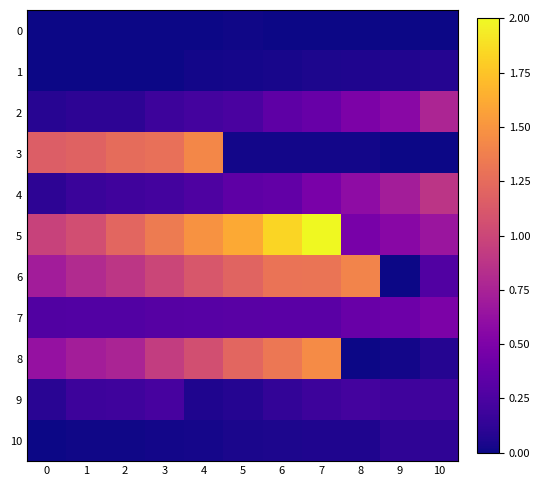

Between 8 and 3, which is larger?

8